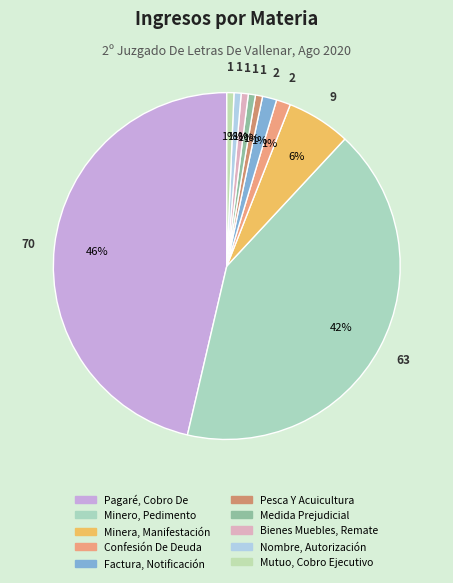

Combined, what portion of the pie is Nombre, Autorización and Minero, Pedimento?

42.4%